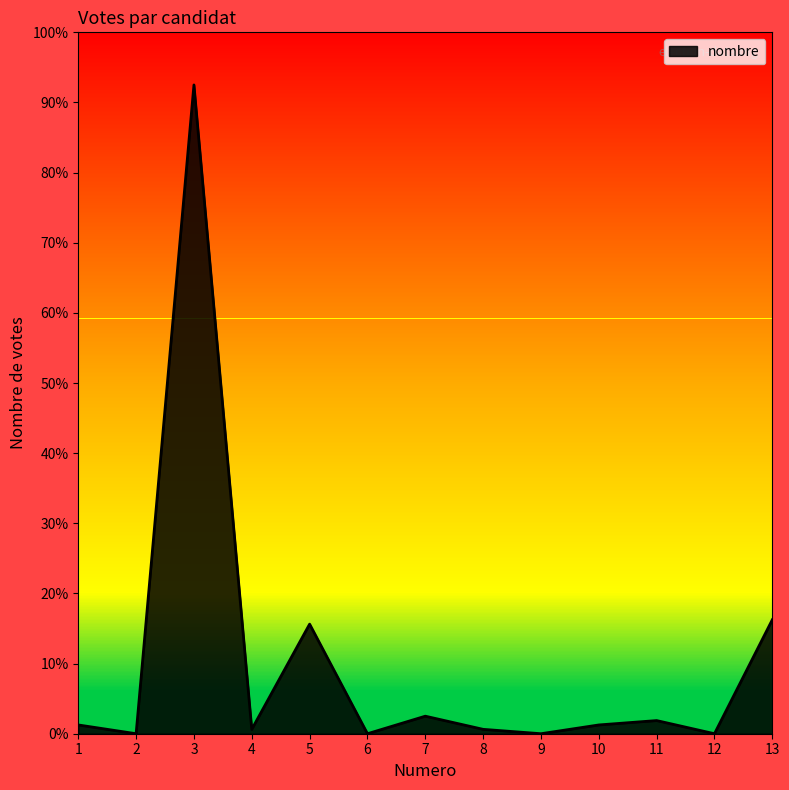

Does the chart have visible grid lines?

No